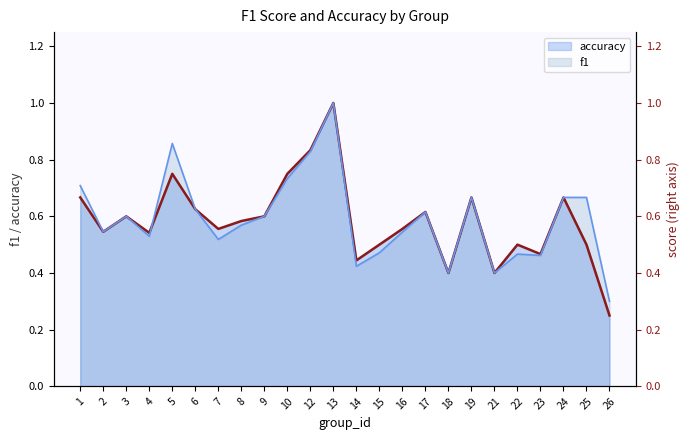

Which series has the widest spread of values?

accuracy